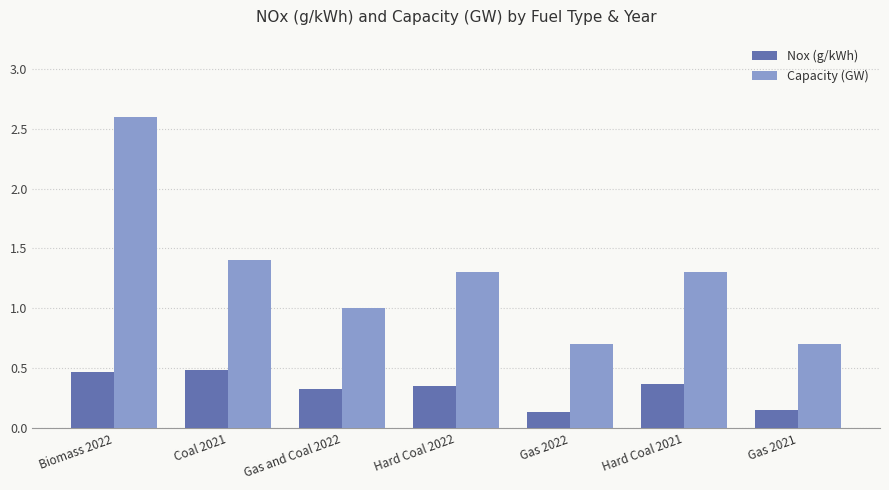

What is the difference between the highest and lowest values at Biomass 2022?

2.1